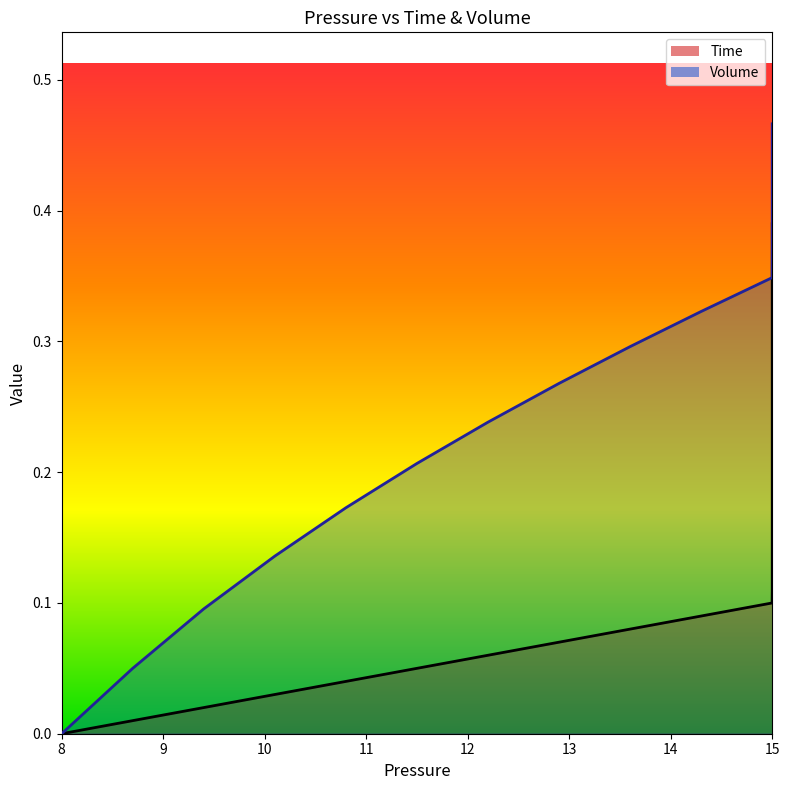

True or false: Volume and Time cross at least once.

False